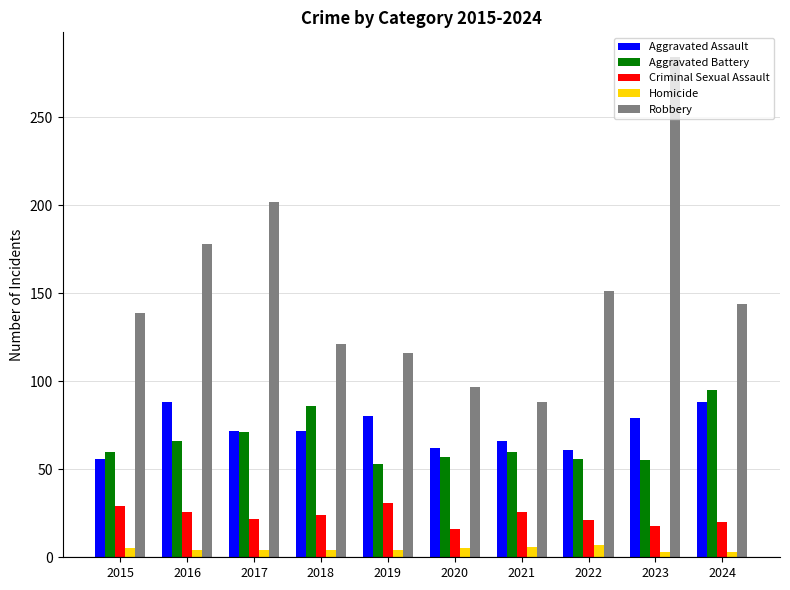

True or false: Robbery has a value of 56 at 2018.

False